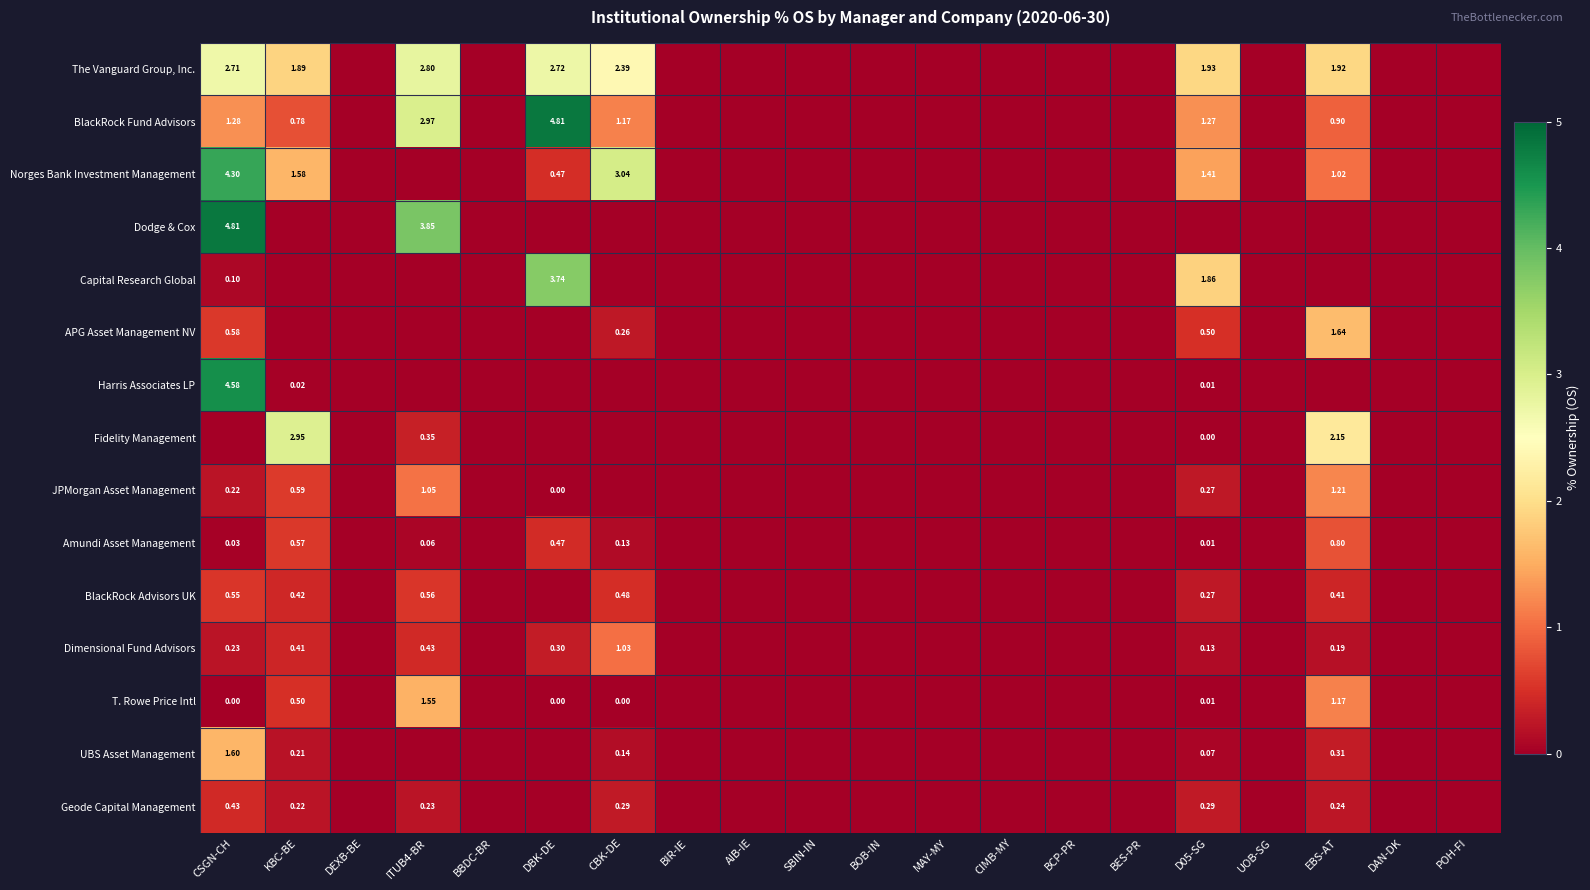

How many positive values does the T. Rowe Price Intl series have?

7